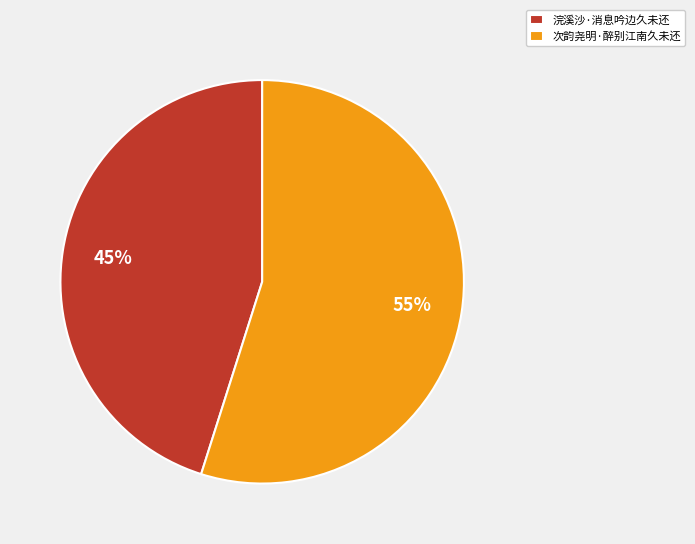

To the nearest percent, what portion does 浣溪沙·消息吟边久未还 represent?

45%